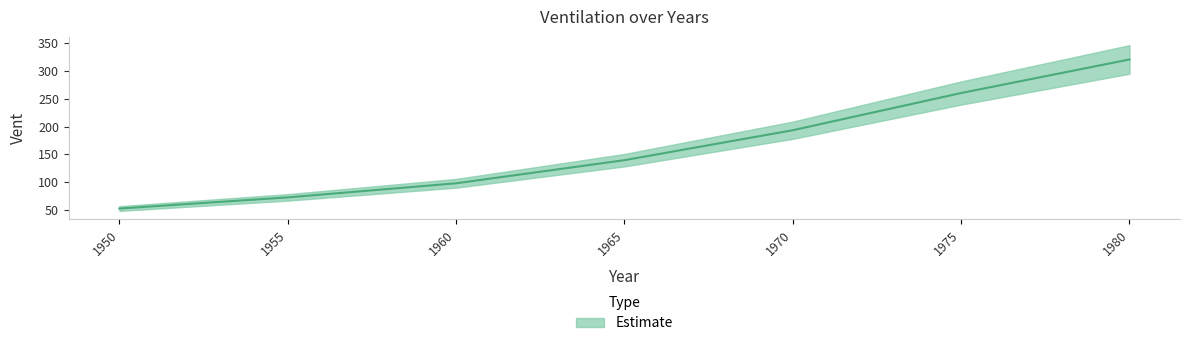

Count the number of categories in the chart.

7